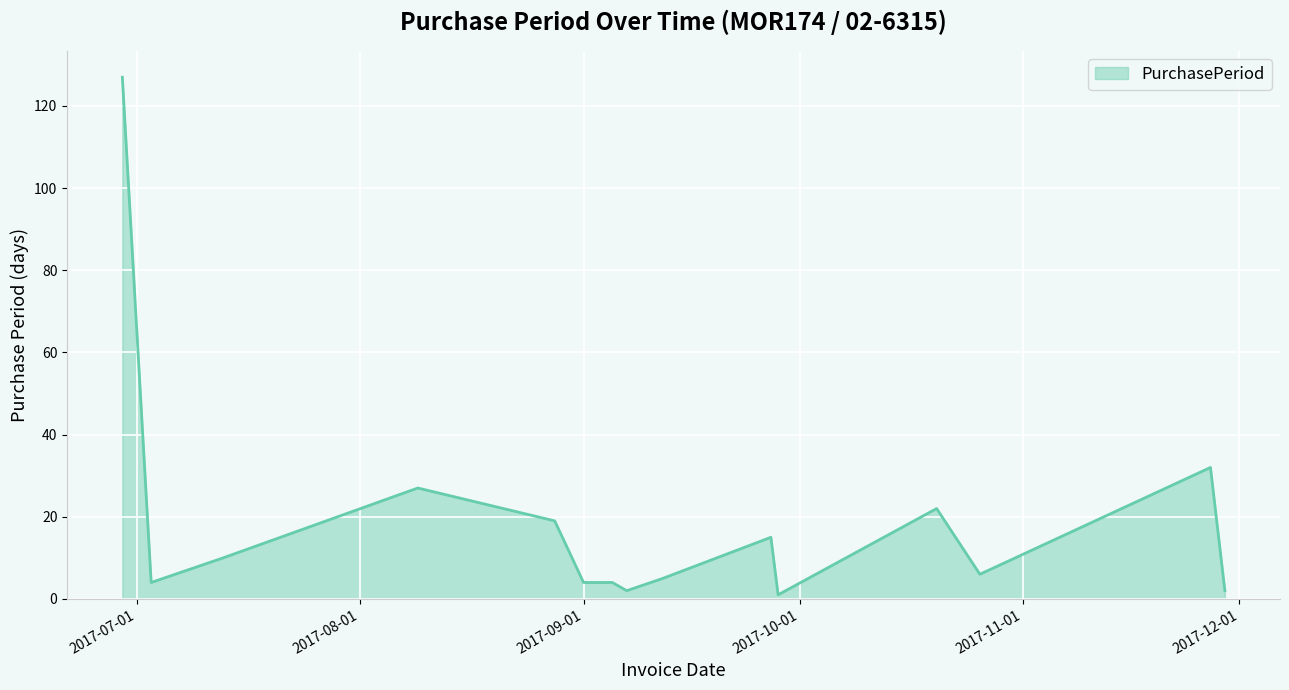

What is the difference between the maximum and minimum values?

126